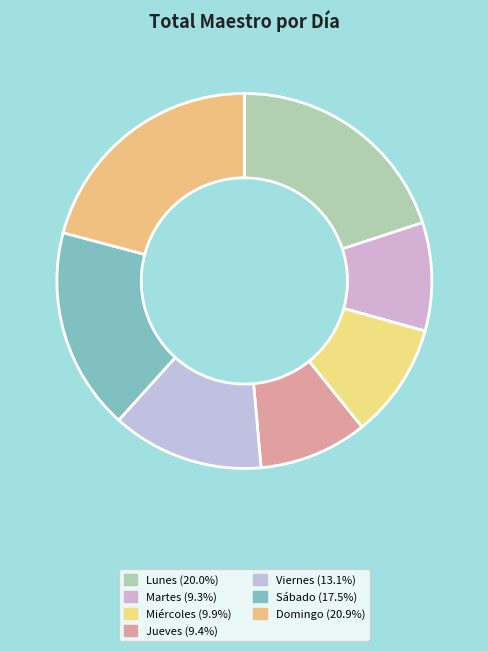

Which category has the smallest portion of the pie?

Martes